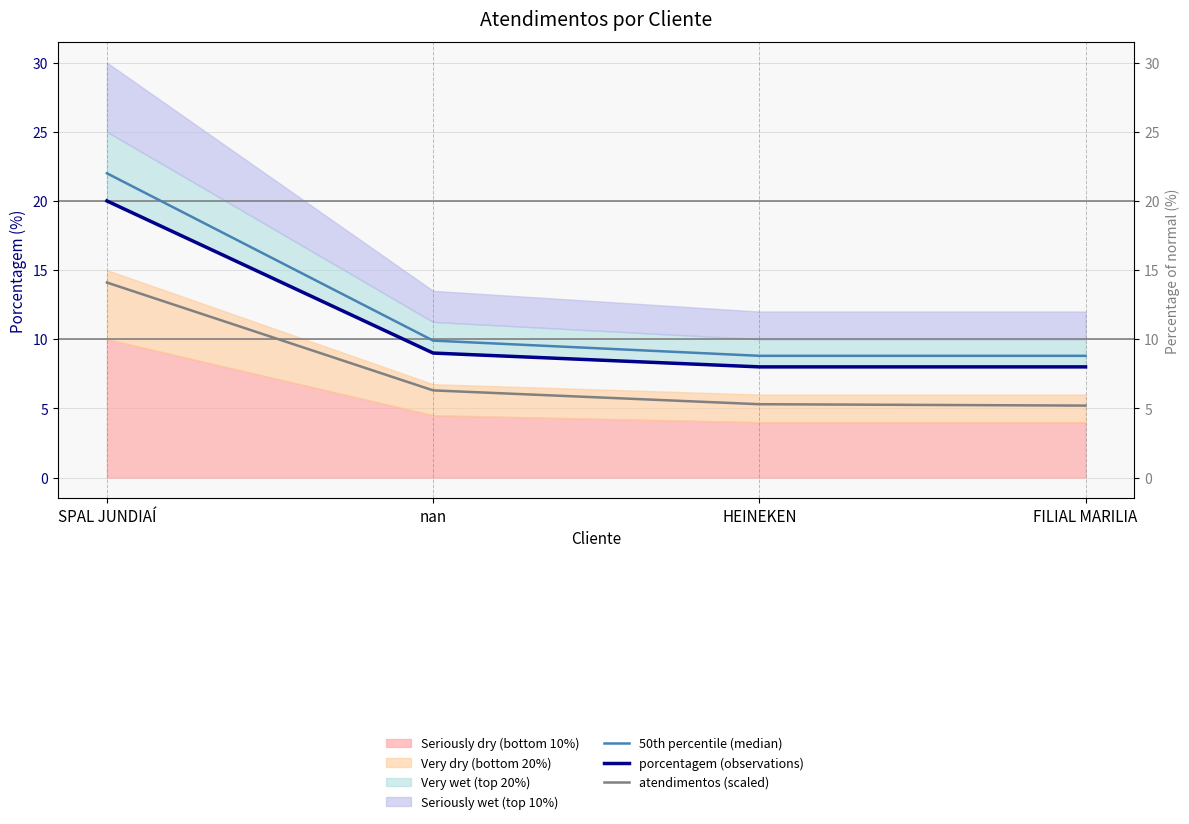

What is the difference between the maximum and minimum values in the 50th percentile (median) series?

13.2